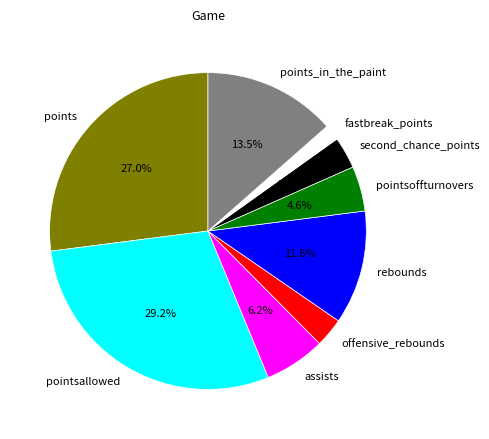

Which category has the smallest portion of the pie?

fastbreak_points